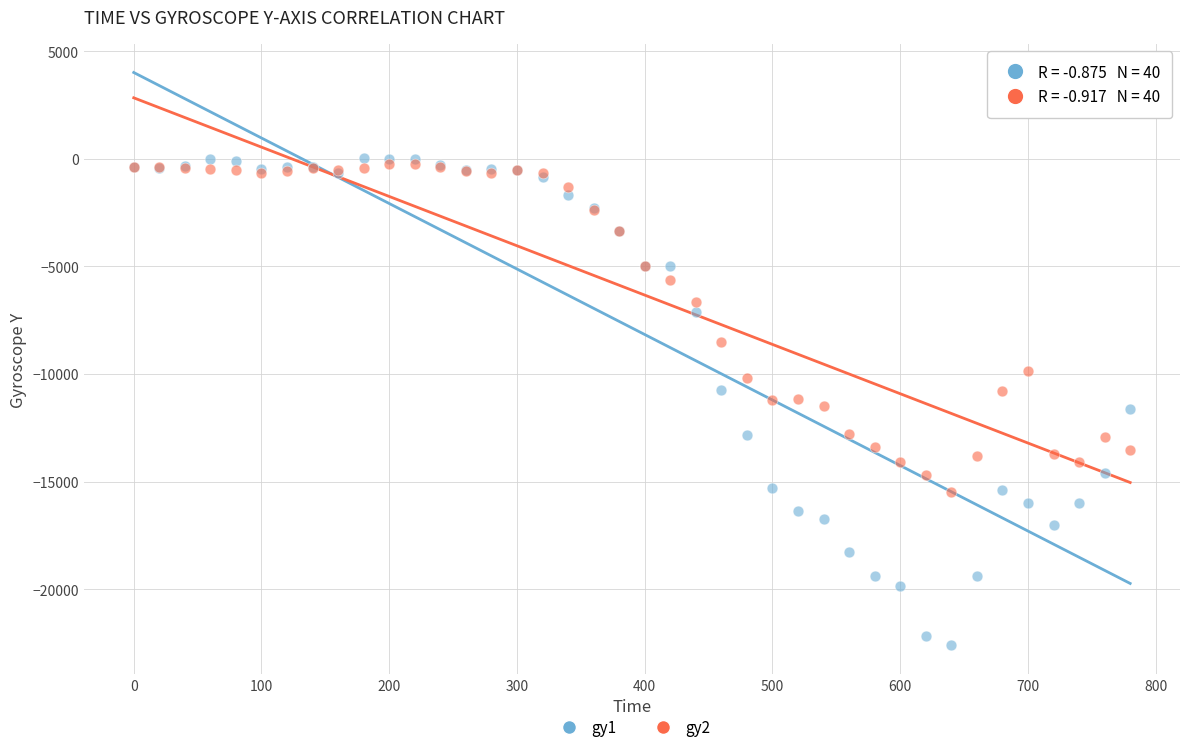

What are all the series names shown in the legend?

gy1, gy2